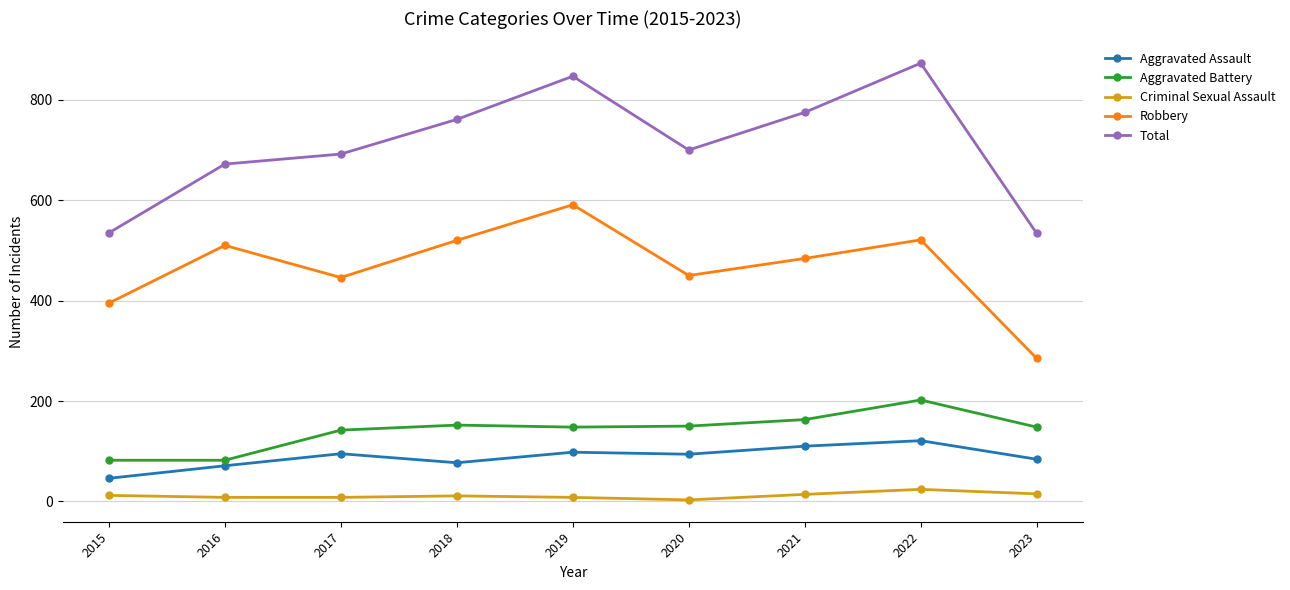

What is the highest value of the Criminal Sexual Assault series?

24